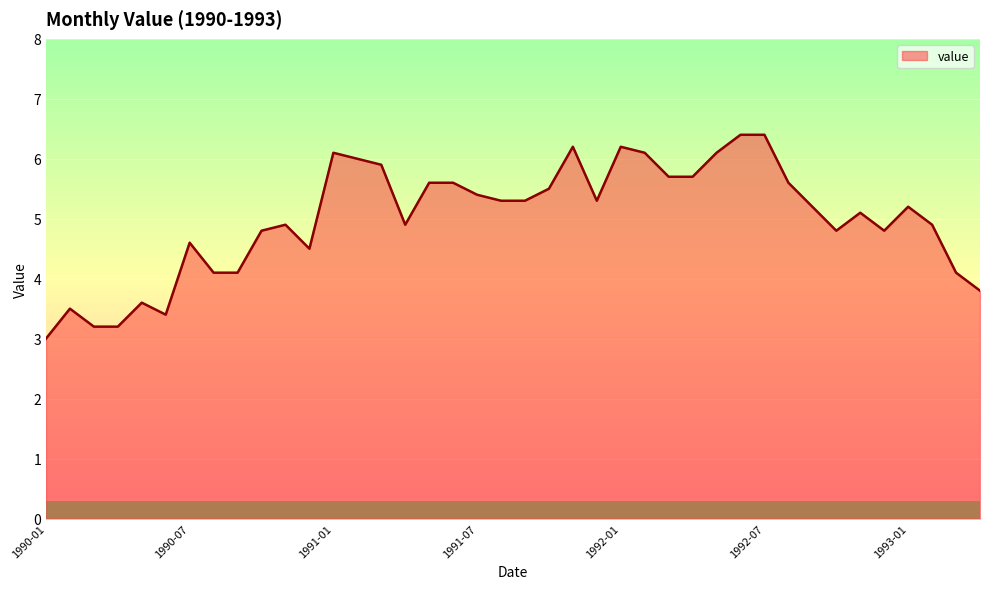

How many series are shown in this chart?

1